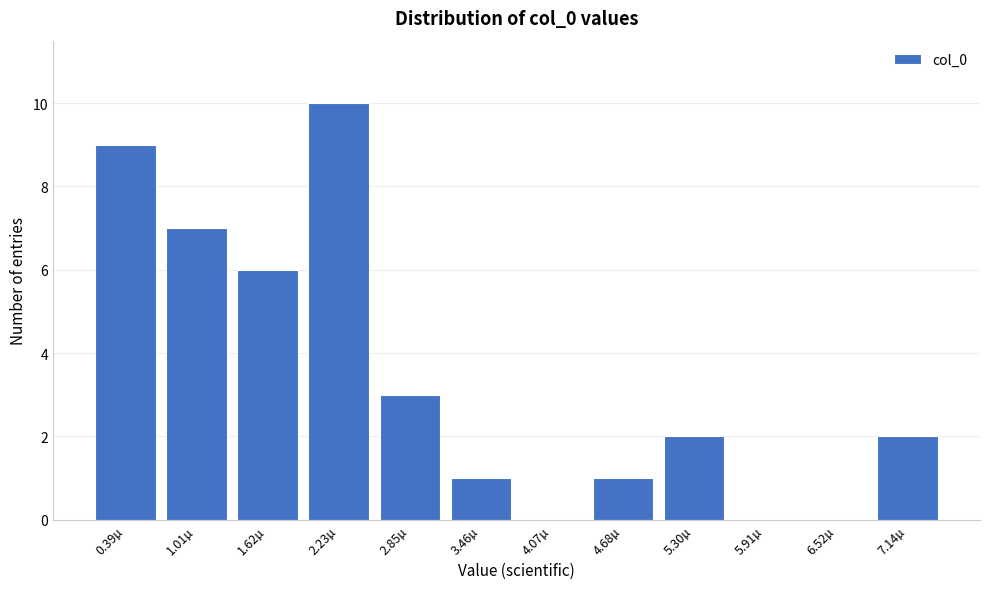

Reading left to right, what are all the values shown in this chart?

0.39µ=9	1.01µ=7	1.62µ=6	2.23µ=10	2.85µ=3	3.46µ=1	4.07µ=0	4.68µ=1	5.30µ=2	5.91µ=0	6.52µ=0	7.14µ=2